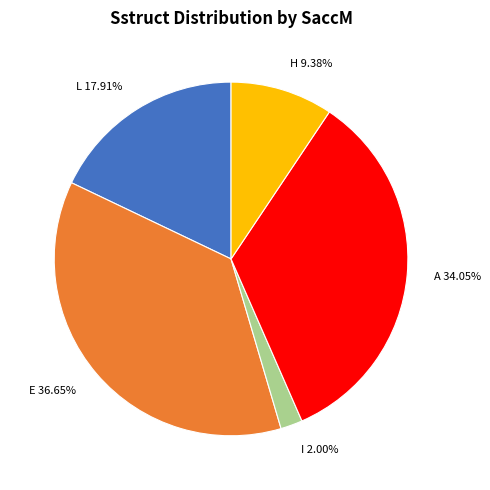

How many slices are in this pie chart?

5